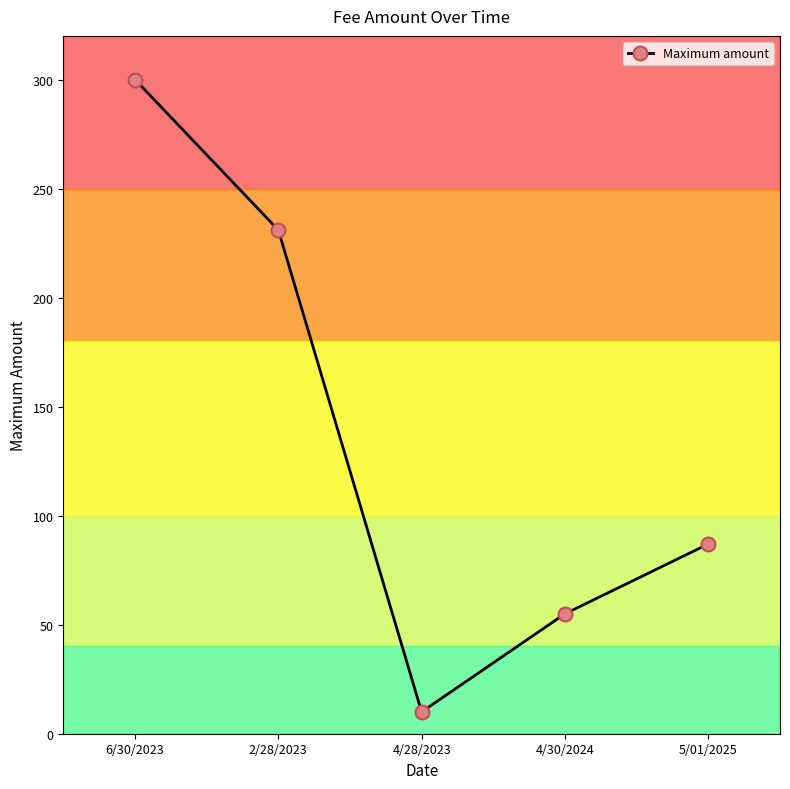

At which category does the data reach its first local valley?

4/28/2023